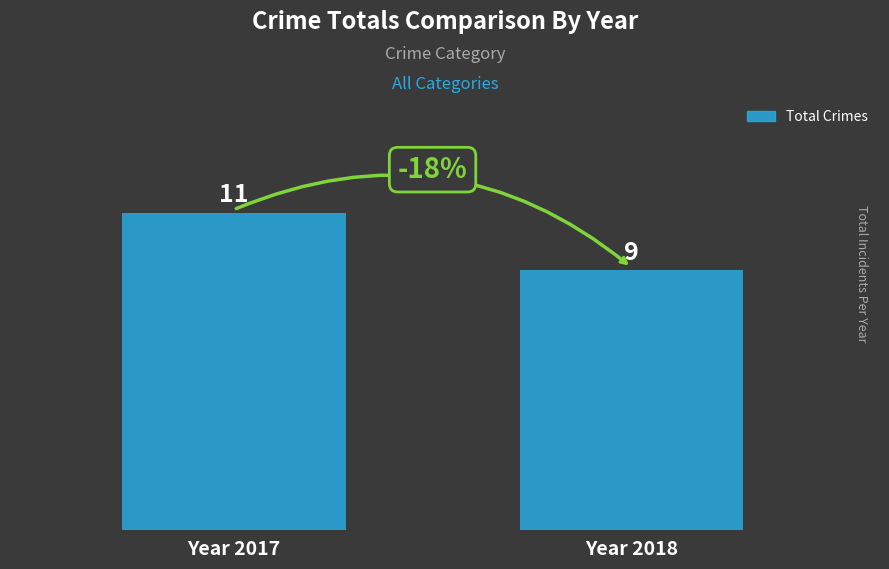

What is the change in value from Year 2017 to Year 2018?

-2